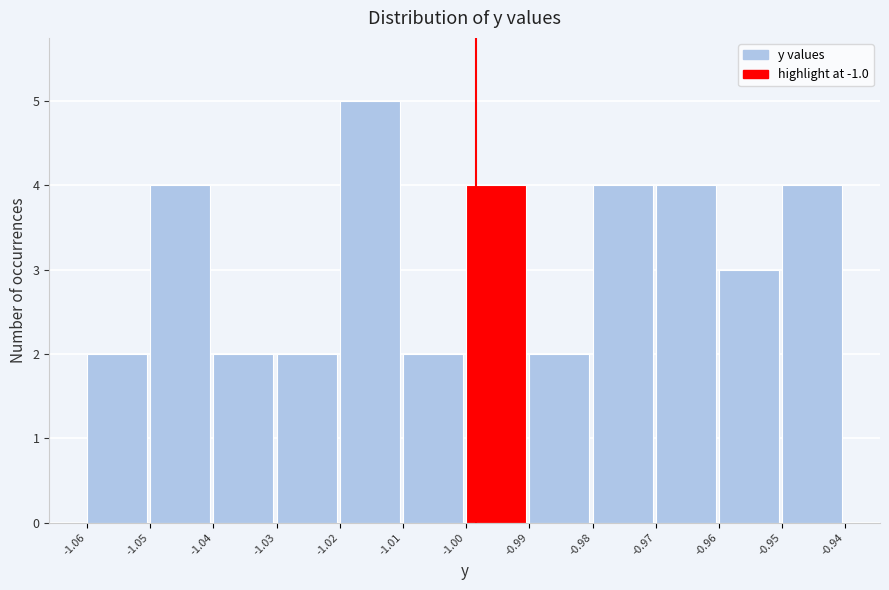

Reading left to right, what are all the values shown in this chart?

-1.06=2	-1.05=4	-1.04=2	-1.03=2	-1.02=5	-1.01=2	-1.00=4	-0.99=2	-0.98=4	-0.97=4	-0.96=3	-0.95=4